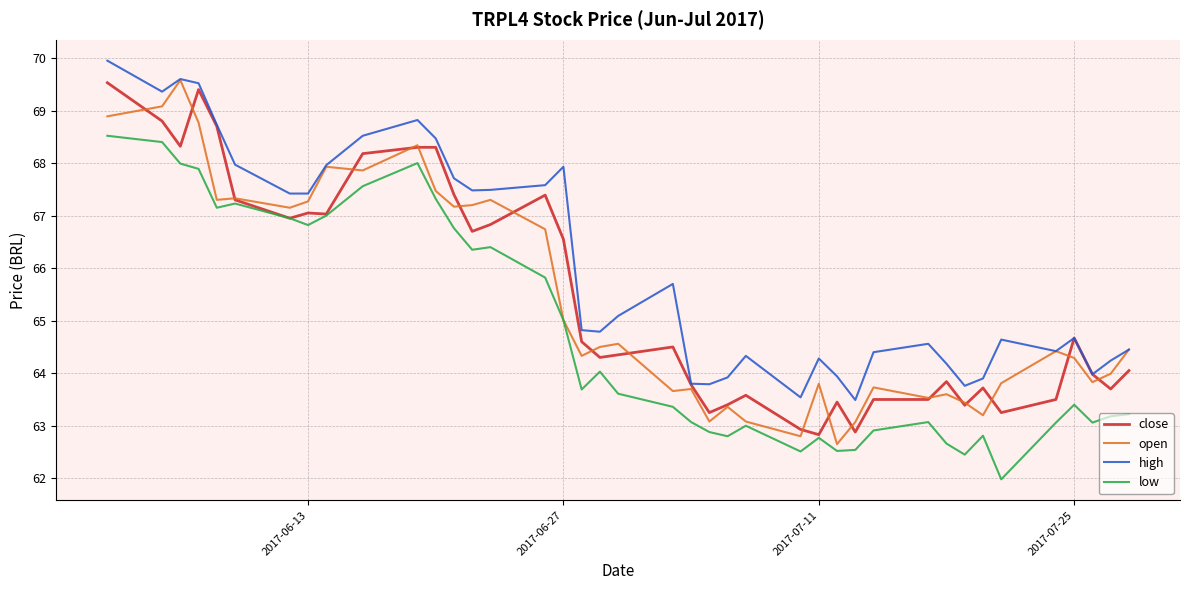

What is the difference between the maximum and minimum values in the close series?

6.7